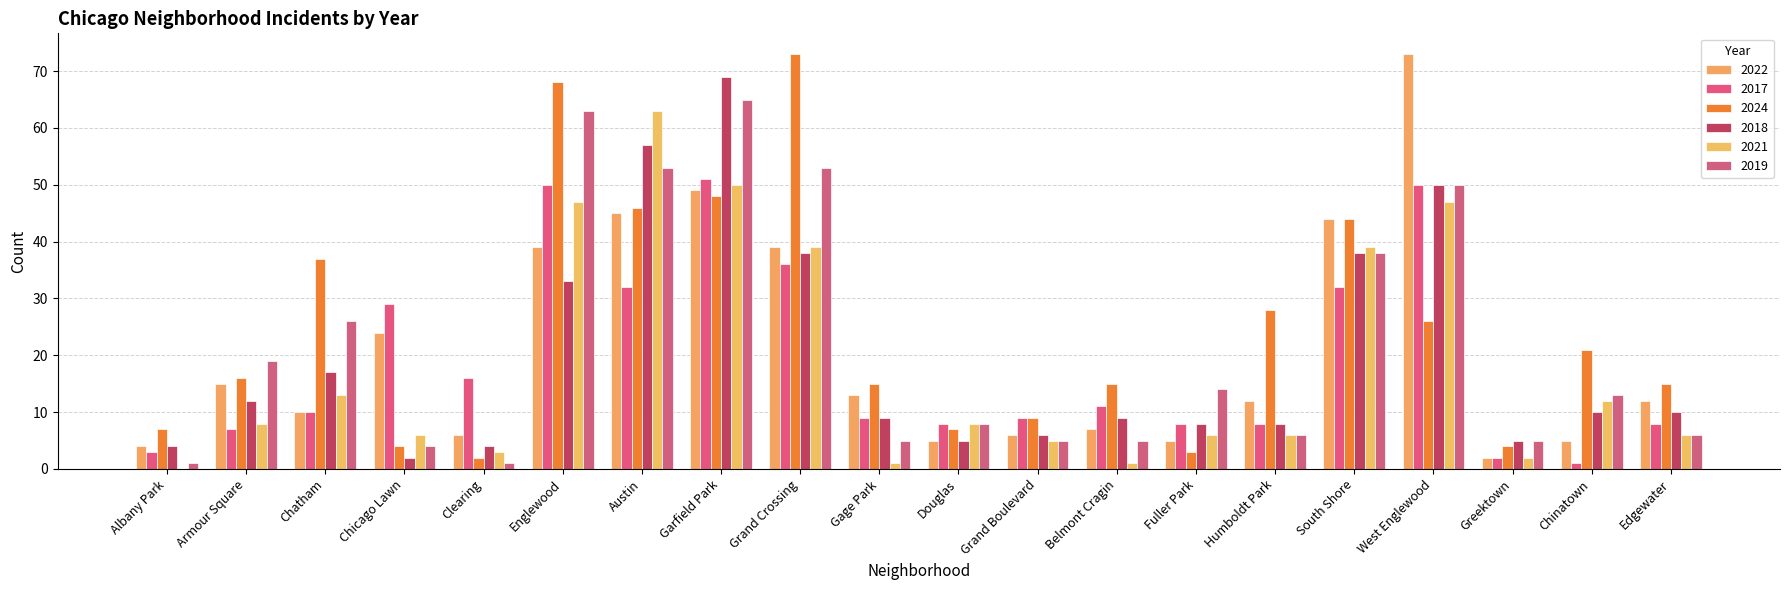

What is the sum of the 2024 values at Fuller Park and Chatham?

40